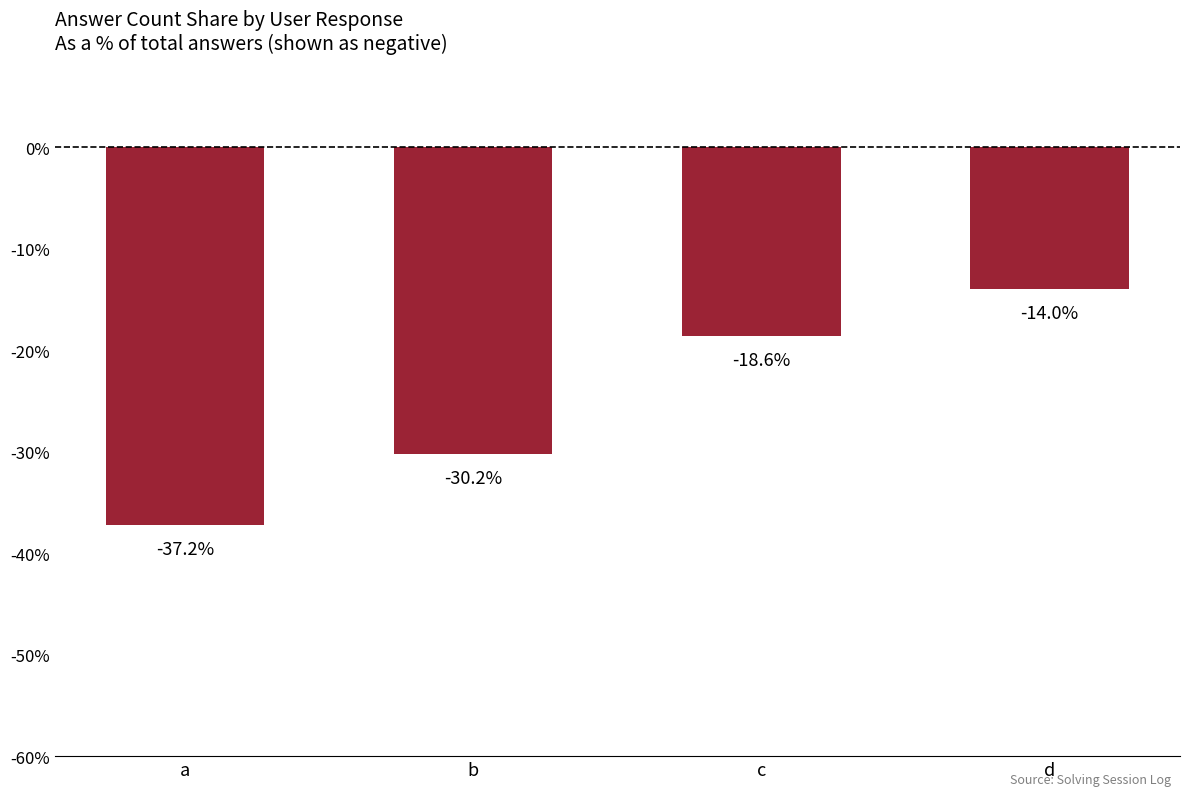

Are the bars horizontal?

No